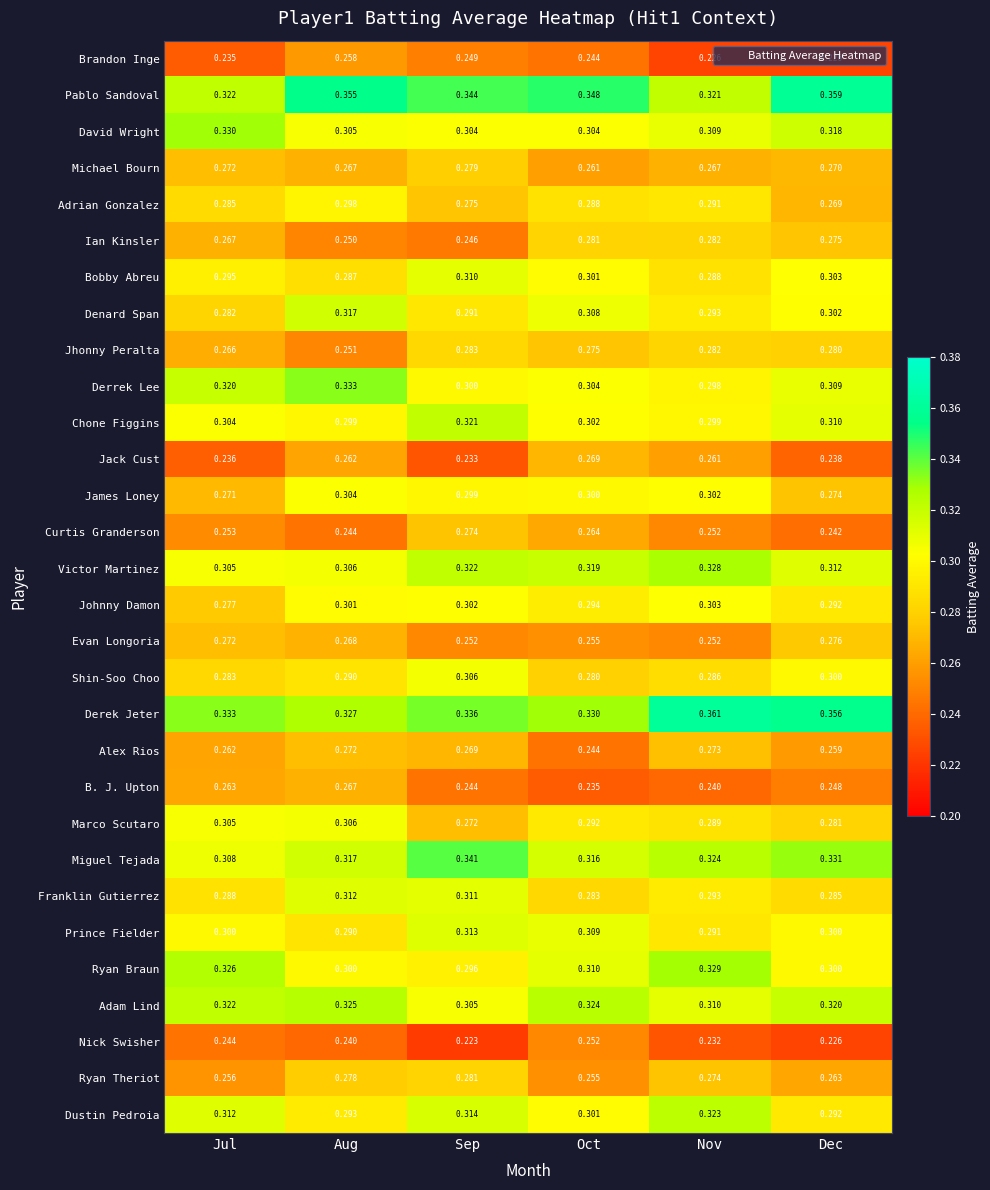

Which series changed the most between Aug and Dec?

Brandon Inge